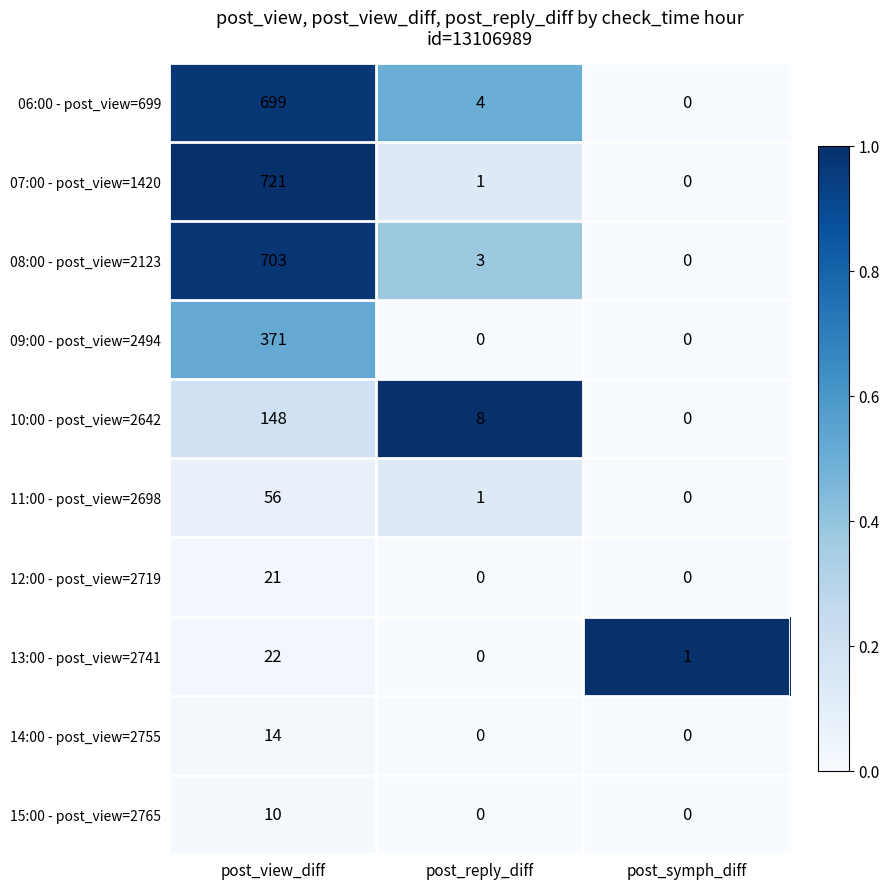

Which series has the widest spread of values?

07:00 - post_view=1420